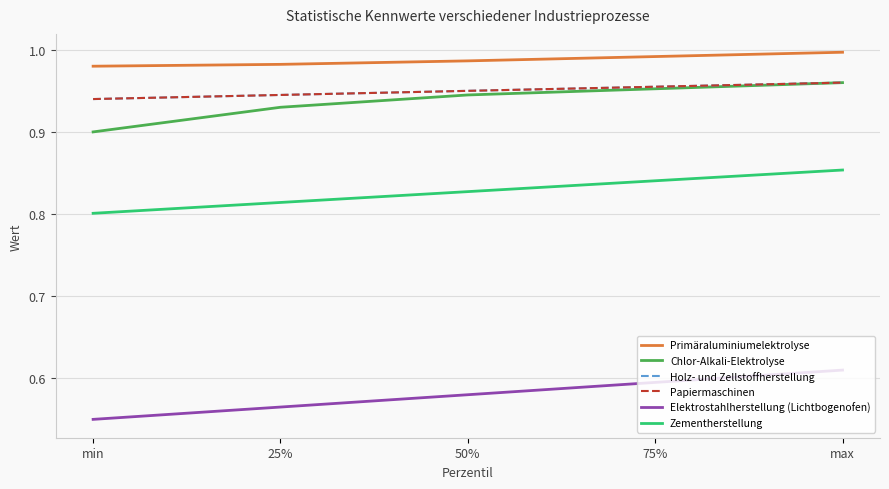

What is the highest value of the Chlor-Alkali-Elektrolyse series?

1.0